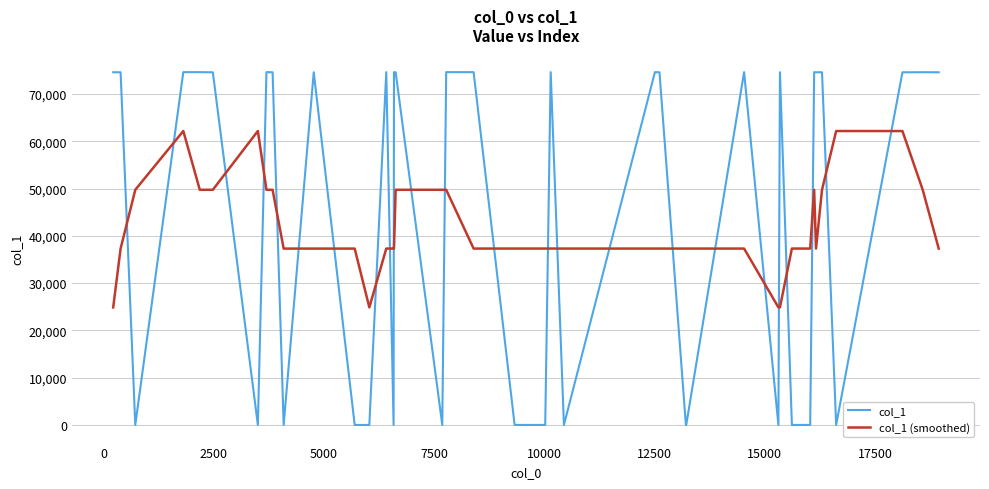

What is the difference between the maximum and minimum values in the col_1 series?

74615.0